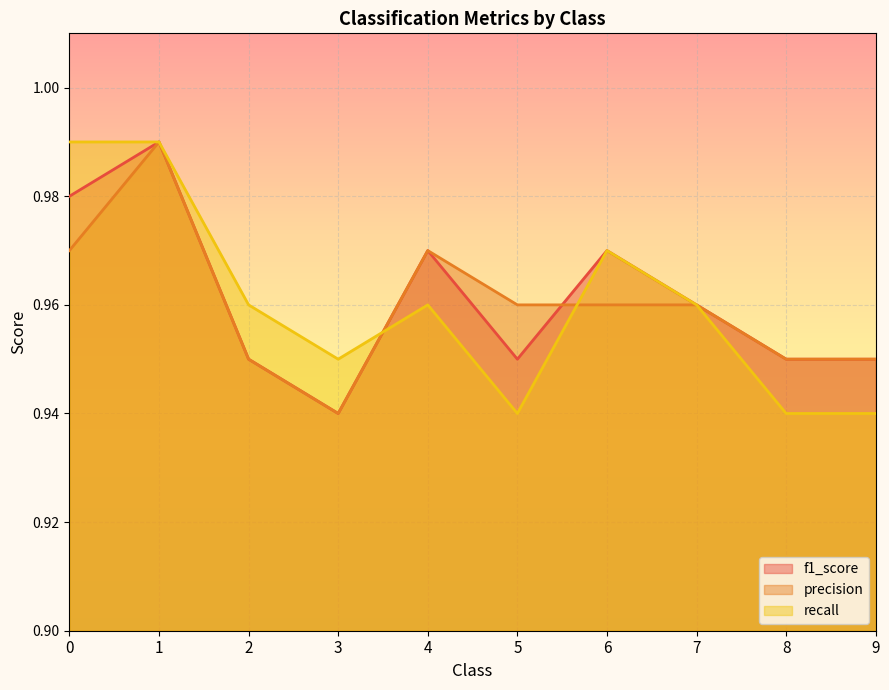

How many interior local valleys does the recall series have?

2